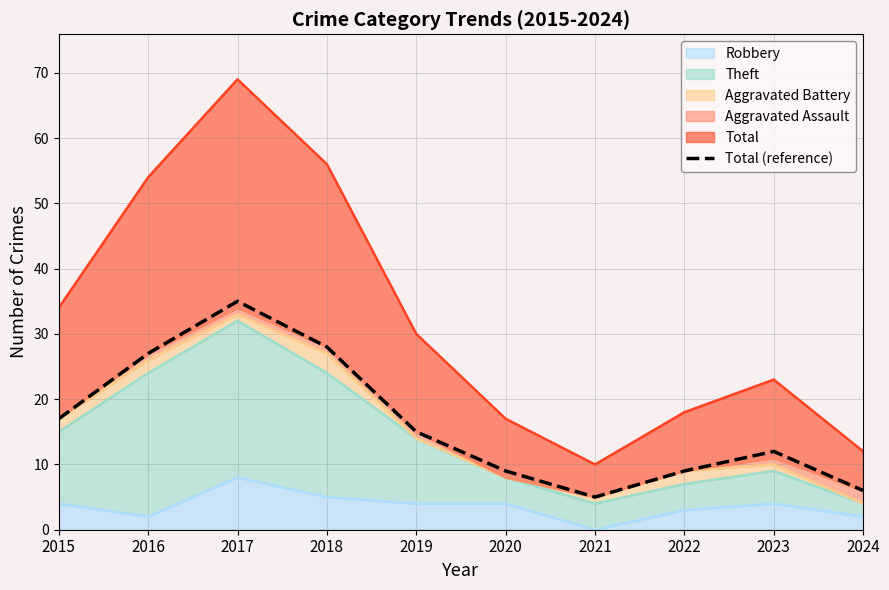

What is the sum of all values?

163